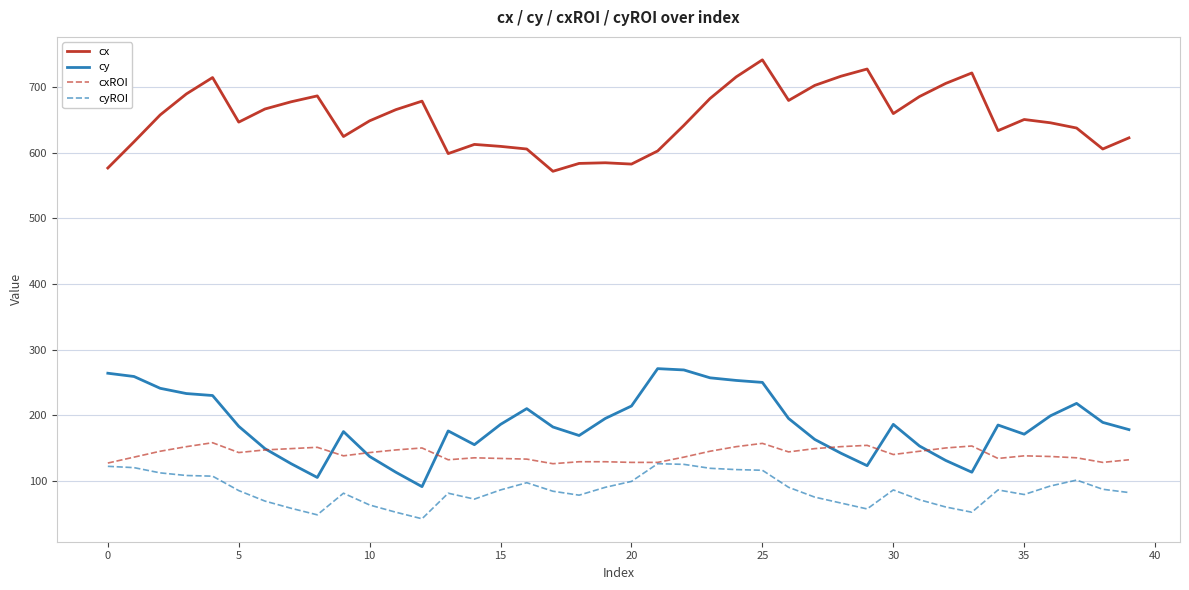

What is the highest value of the cx series?

742